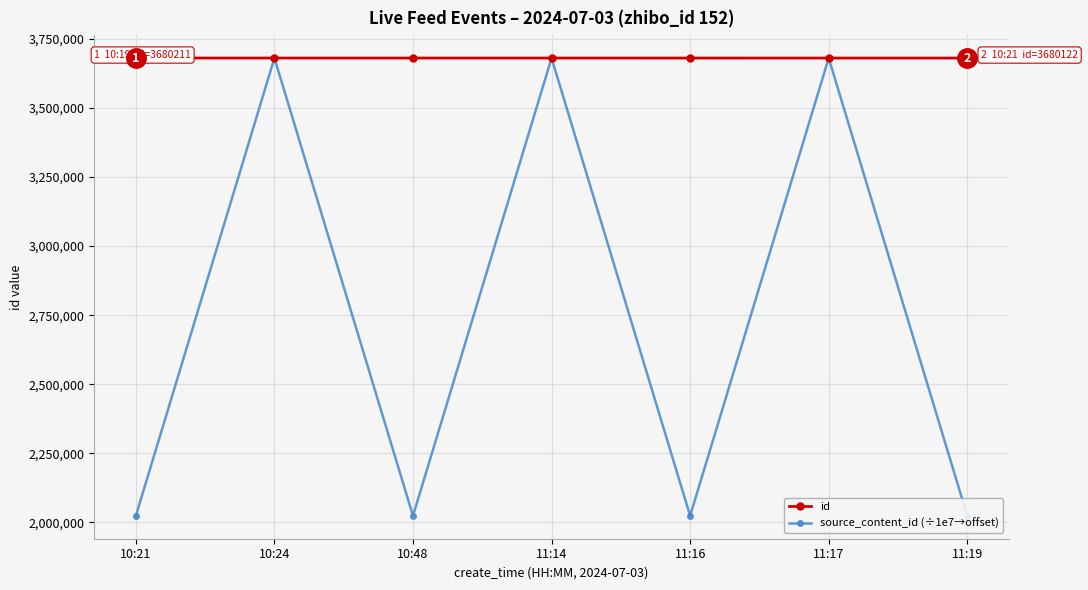

Which has a higher value, 10:21 or 11:17?

10:21